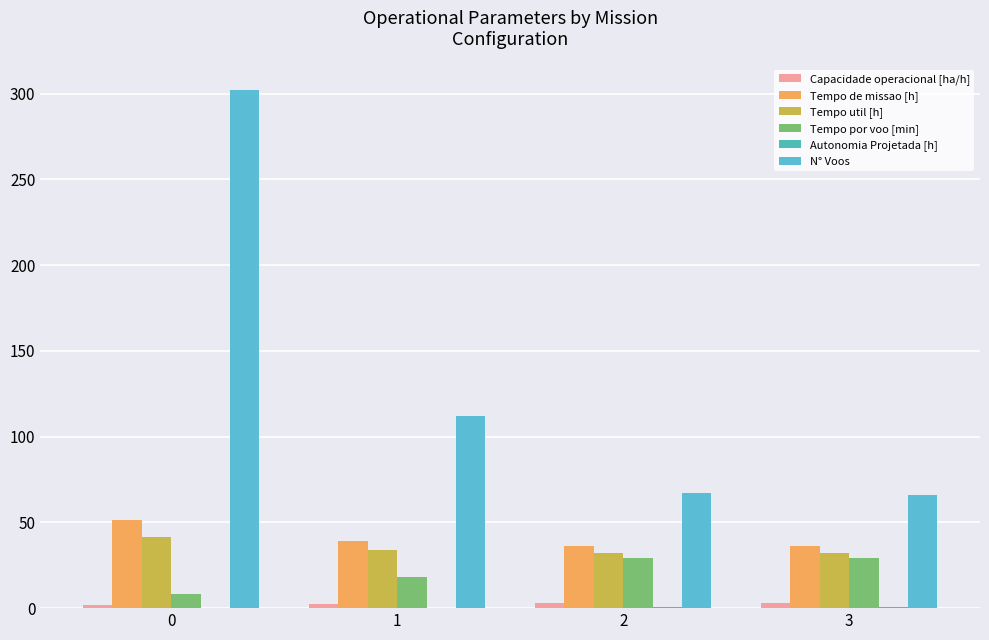

How many data points does each series have?

4